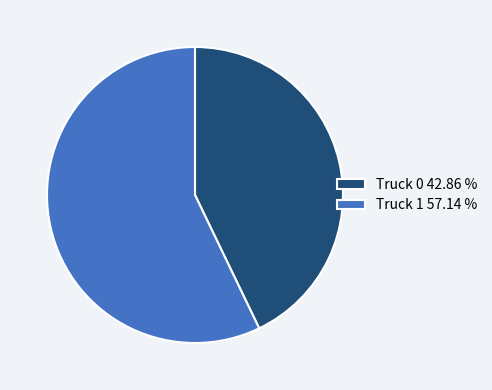

Between Truck 1 and Truck 0, which is larger?

Truck 1